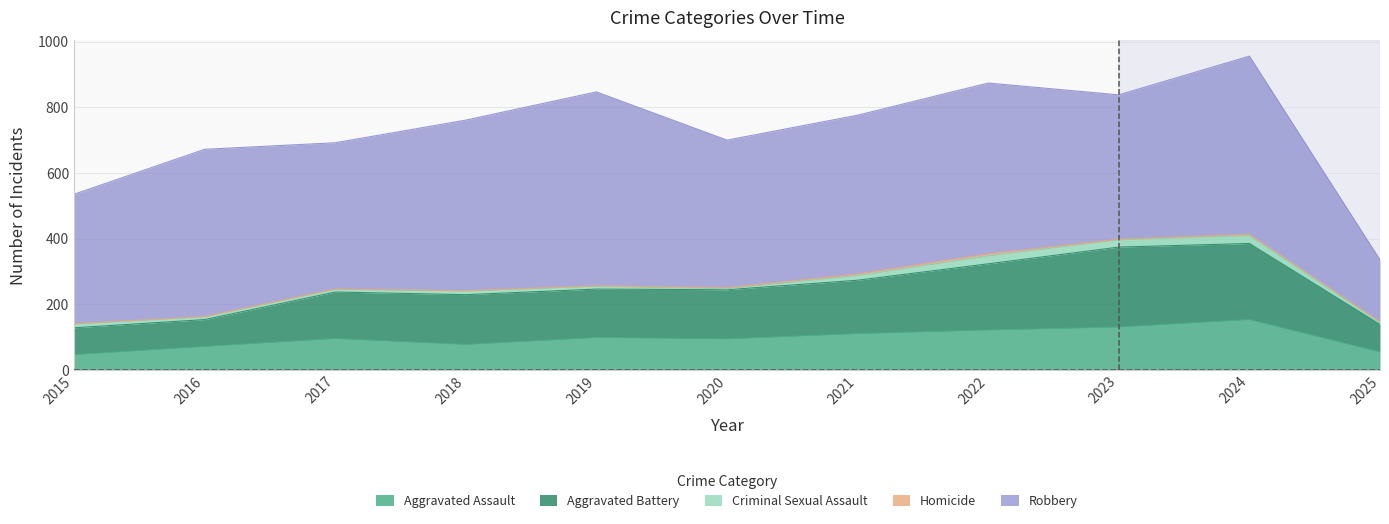

At which category does the chart reach its peak across all series?

2019